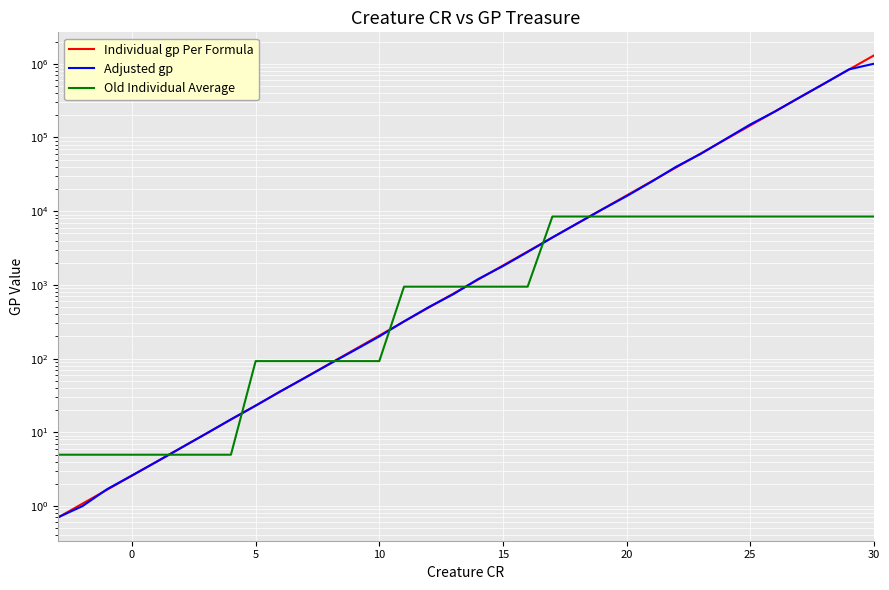

Is it true that Individual gp Per Formula equals 214586.1 at 32?

False